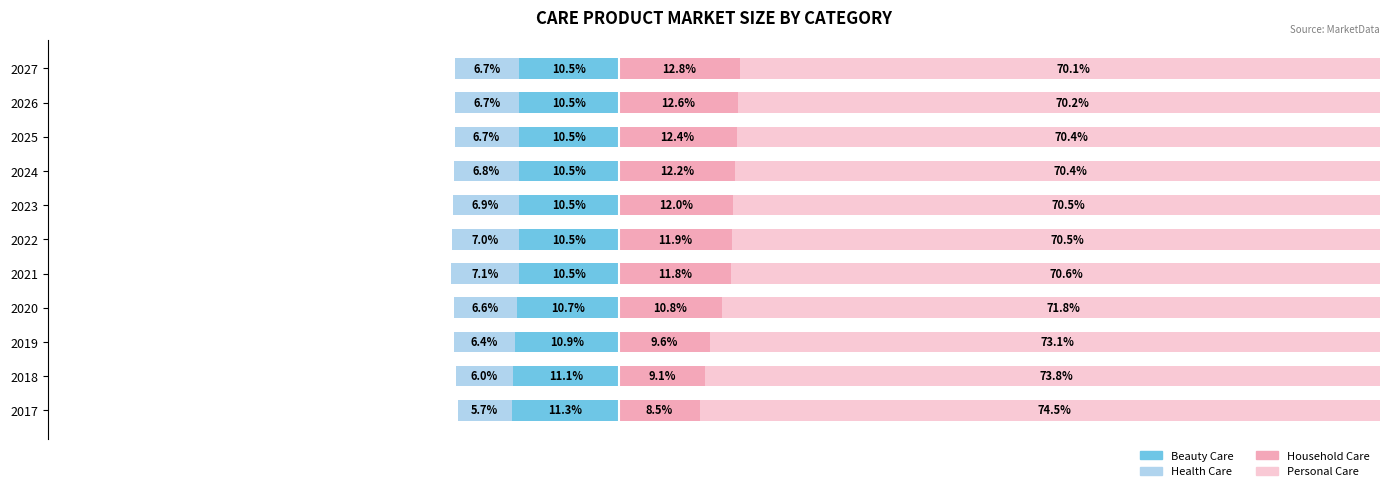

How many categories are shown in the chart?

11